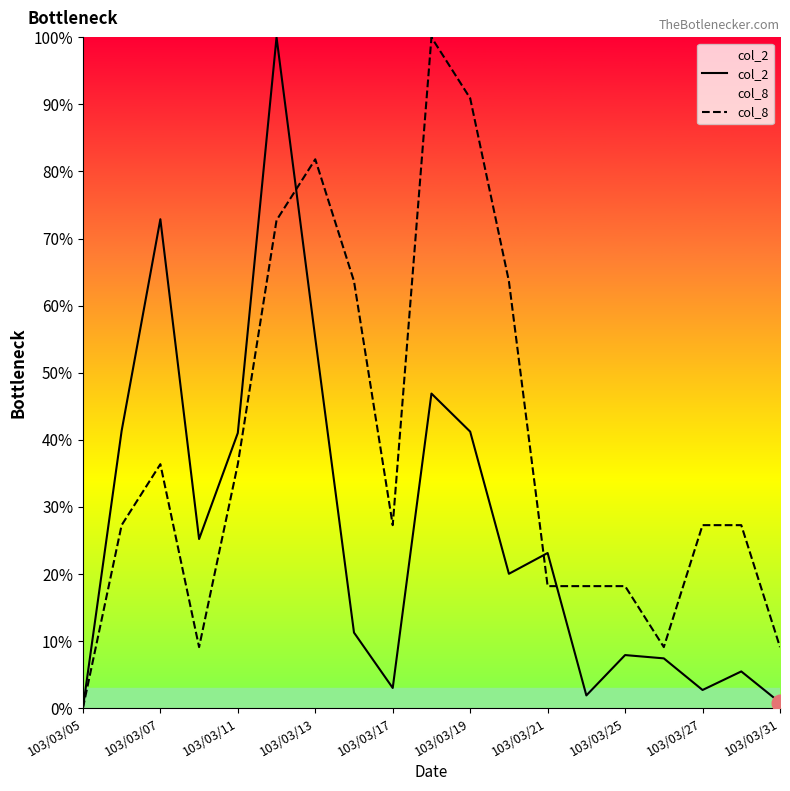

List the series in order of their peak value, highest first.

col_2, col_8